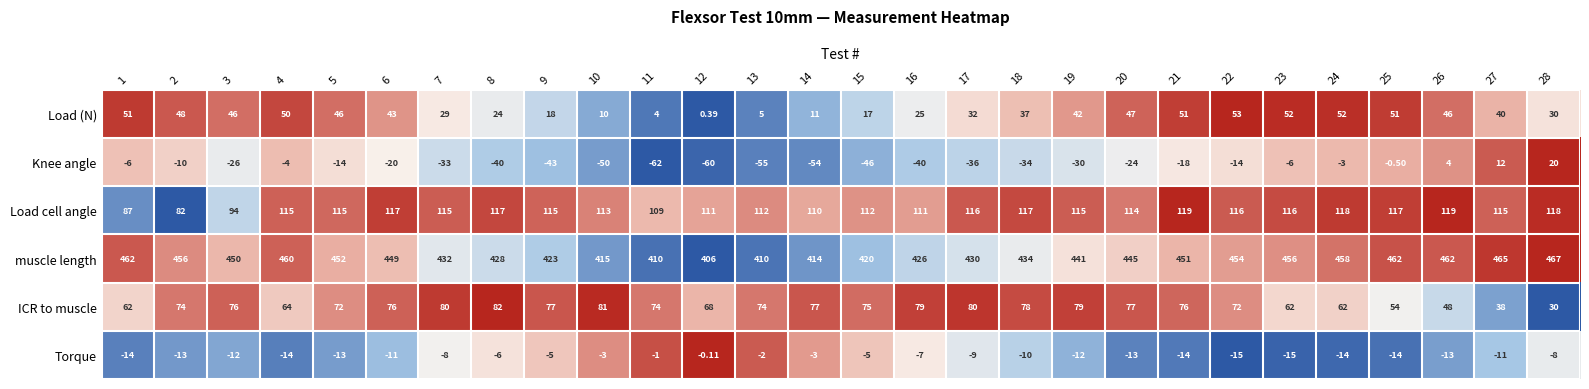

Which series has the largest total across all categories?

muscle length